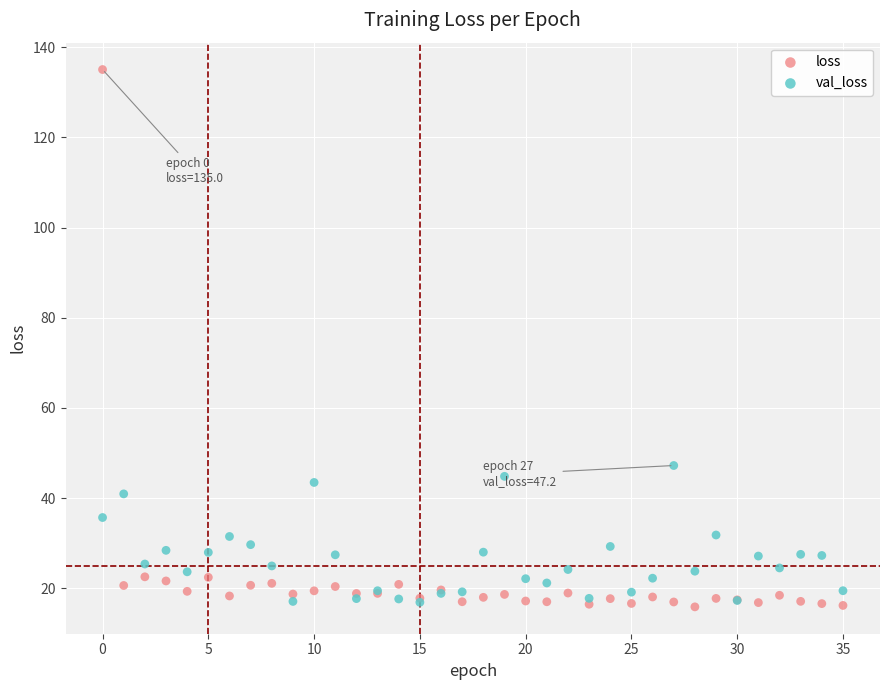

In the loss series, what Y value is closest to 75?

22.5